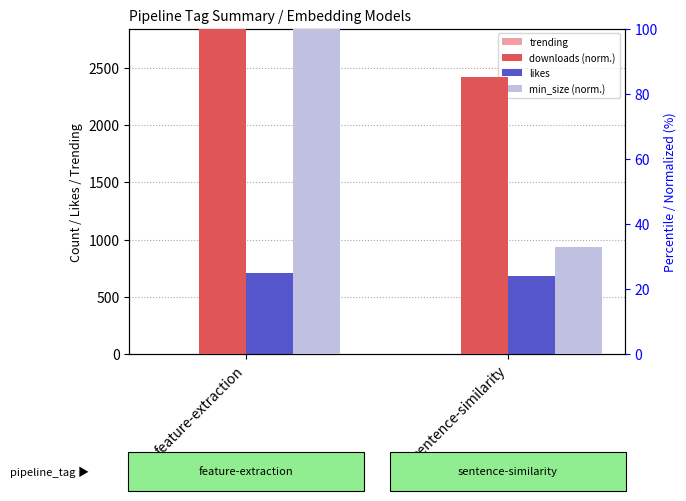

What is the average value of the downloads (normalized) series?

92.5